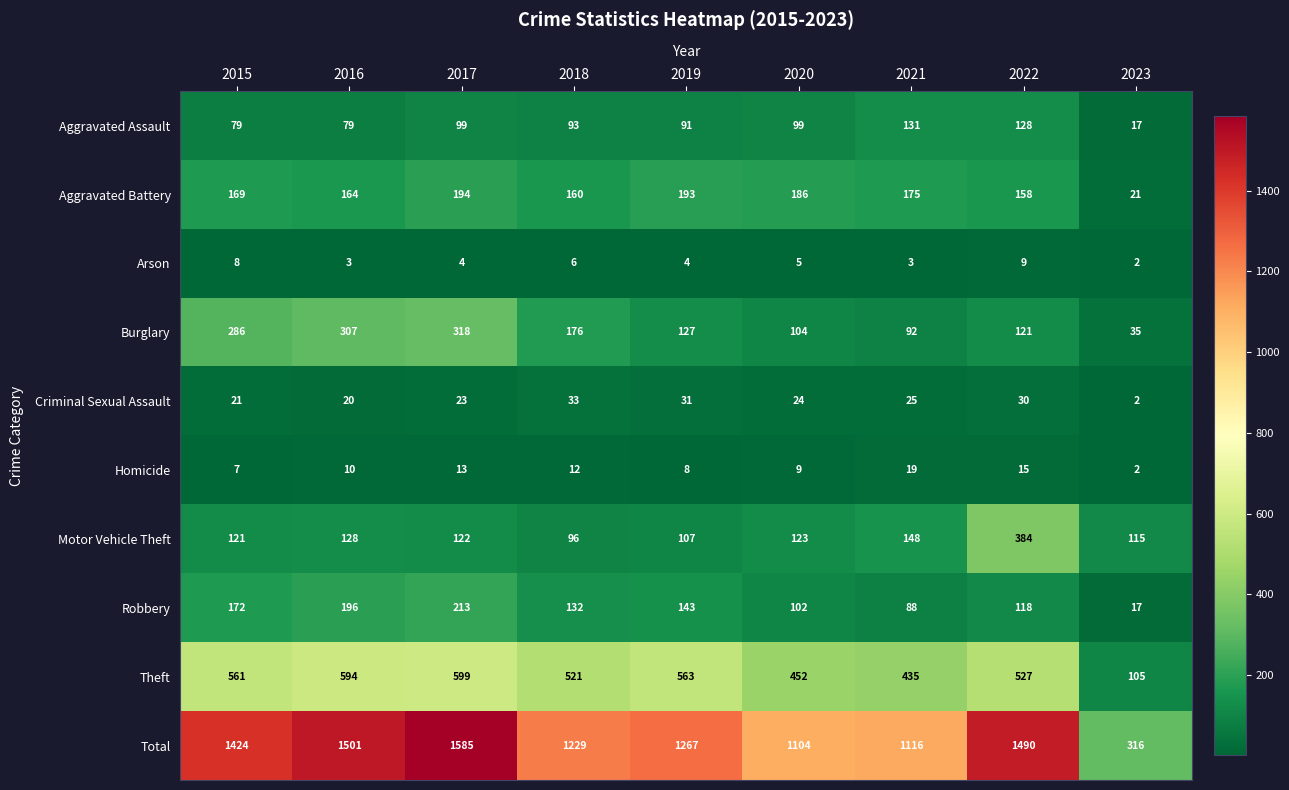

What is the difference between the highest and lowest values at 2023?

314